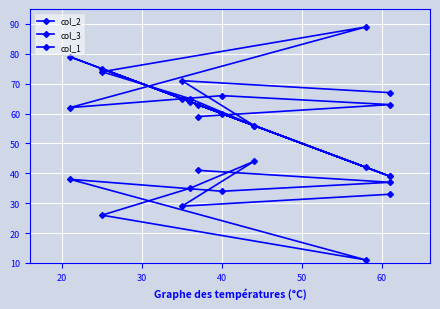

How many lines are shown in the chart?

3